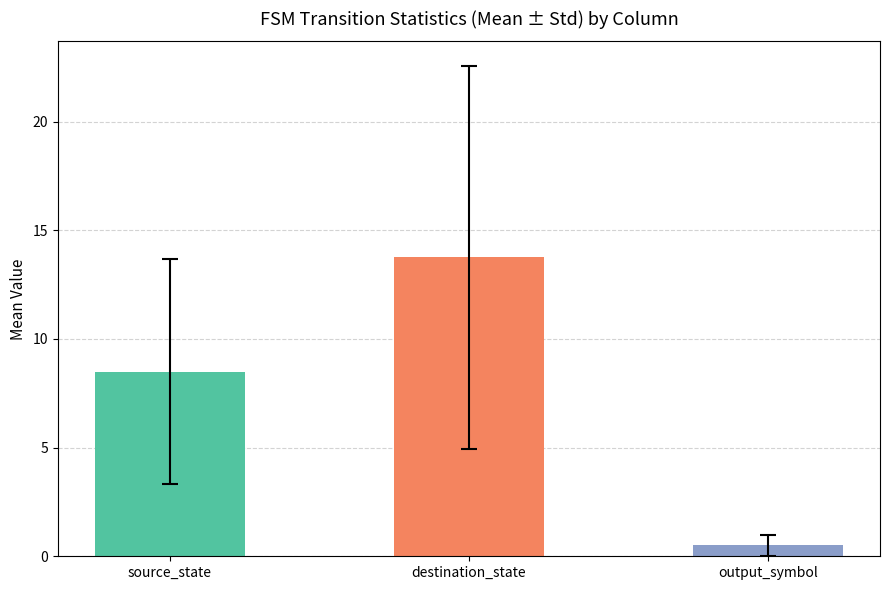

What are all the series names shown in the legend?

source_state, destination_state, output_symbol